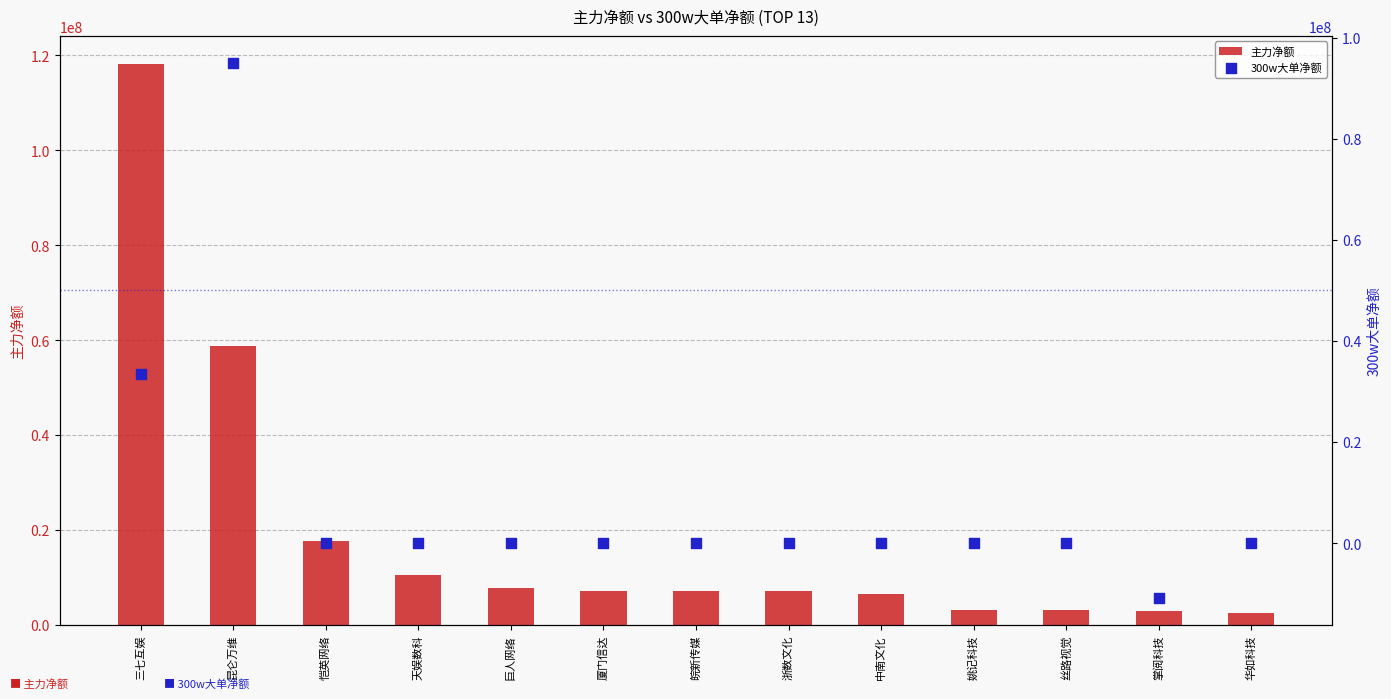

Which series has the largest total across all categories?

主力净额